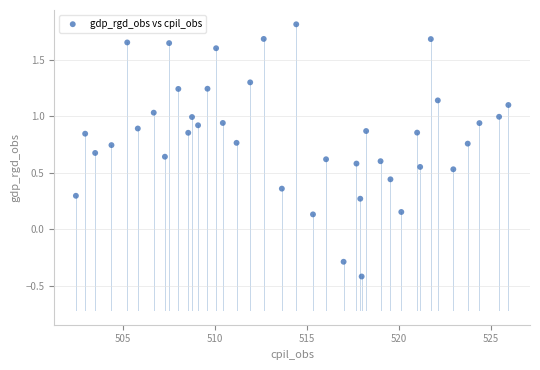

What is the range of Y values (max minus min)?

2.2